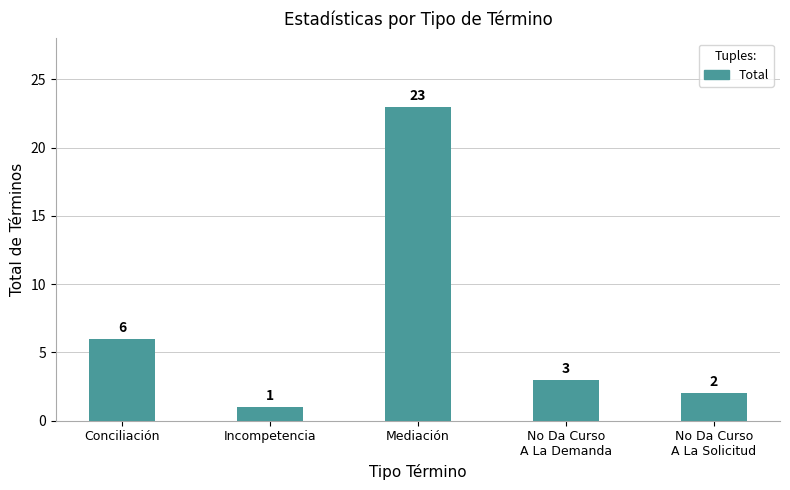

What is the average value?

7